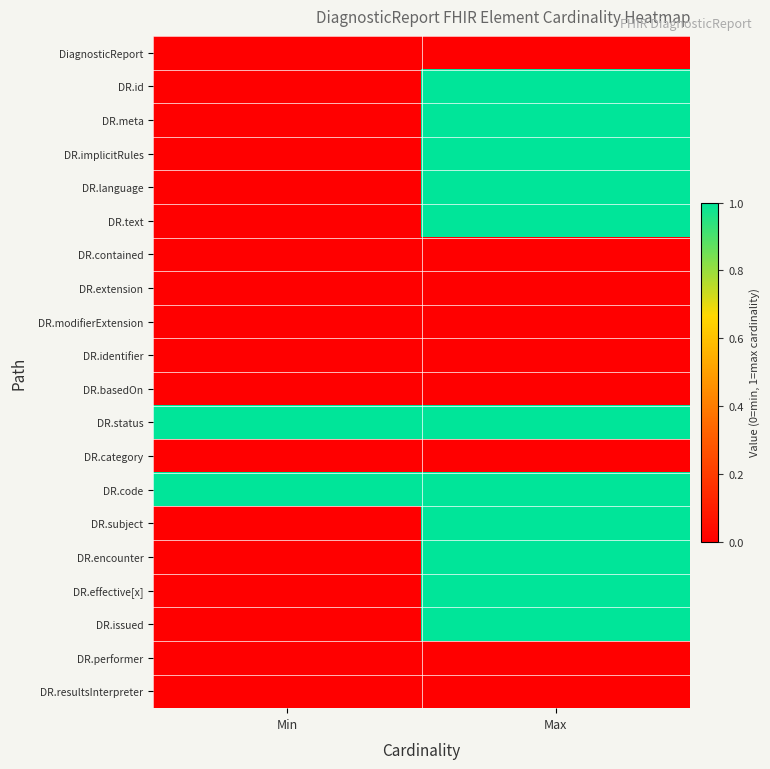

Reading right to left, what are all the values shown in this chart?

DiagnosticReport: Max=0	Min=0
DR.id: Max=1	Min=0
DR.meta: Max=1	Min=0
DR.implicitRules: Max=1	Min=0
DR.language: Max=1	Min=0
DR.text: Max=1	Min=0
DR.contained: Max=0	Min=0
DR.extension: Max=0	Min=0
DR.modifierExtension: Max=0	Min=0
DR.identifier: Max=0	Min=0
DR.basedOn: Max=0	Min=0
DR.status: Max=1	Min=1
DR.category: Max=0	Min=0
DR.code: Max=1	Min=1
DR.subject: Max=1	Min=0
DR.encounter: Max=1	Min=0
DR.effective[x]: Max=1	Min=0
DR.issued: Max=1	Min=0
DR.performer: Max=0	Min=0
DR.resultsInterpreter: Max=0	Min=0